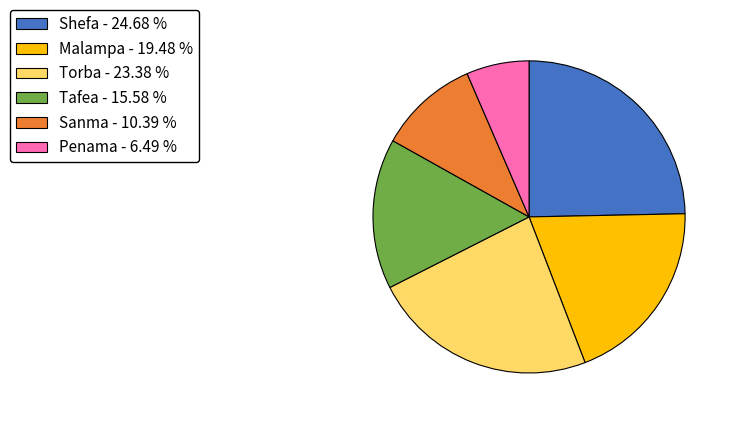

How many segments does this pie chart have?

6